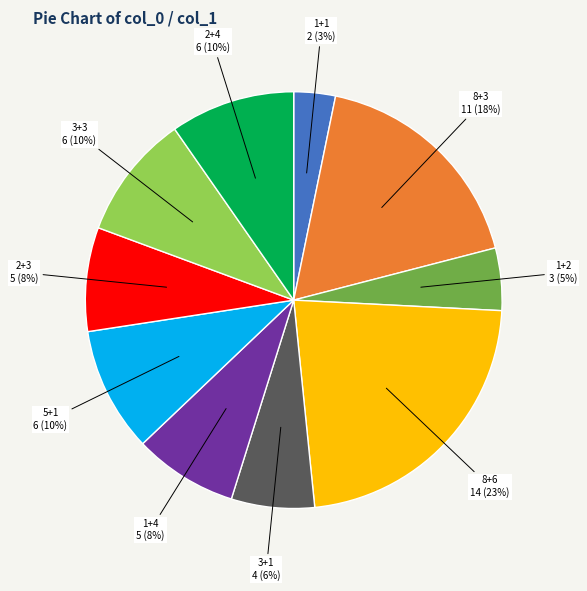

Does 3+1 represent more than half of the total?

No